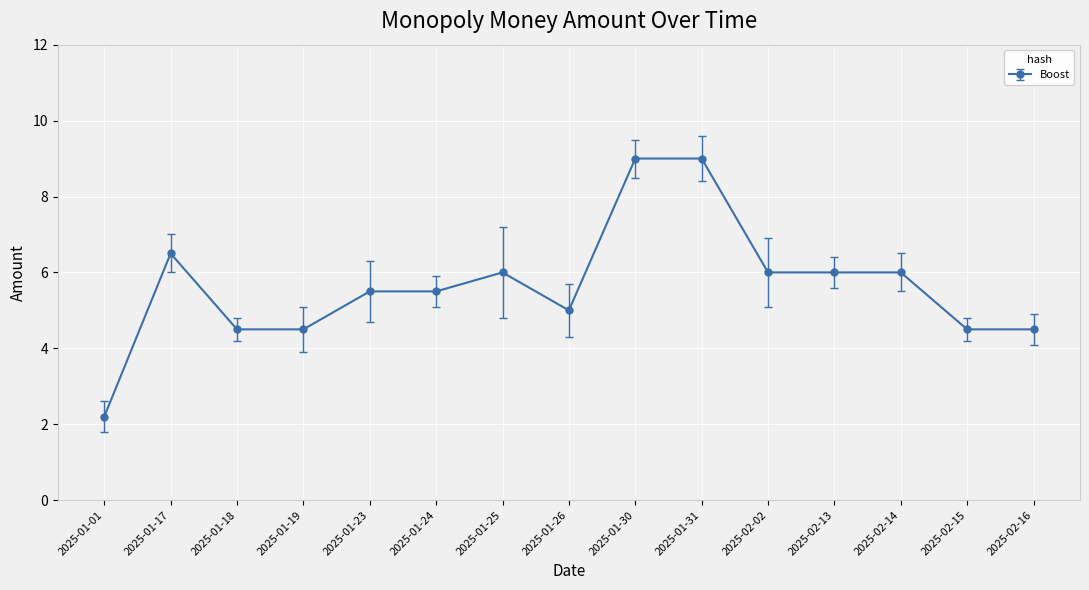

Does the chart have visible grid lines?

Yes